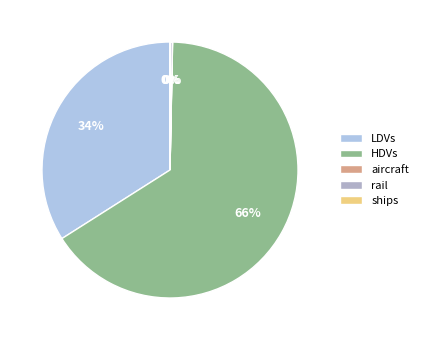

Combined, what portion of the pie is LDVs and aircraft?

34.0%